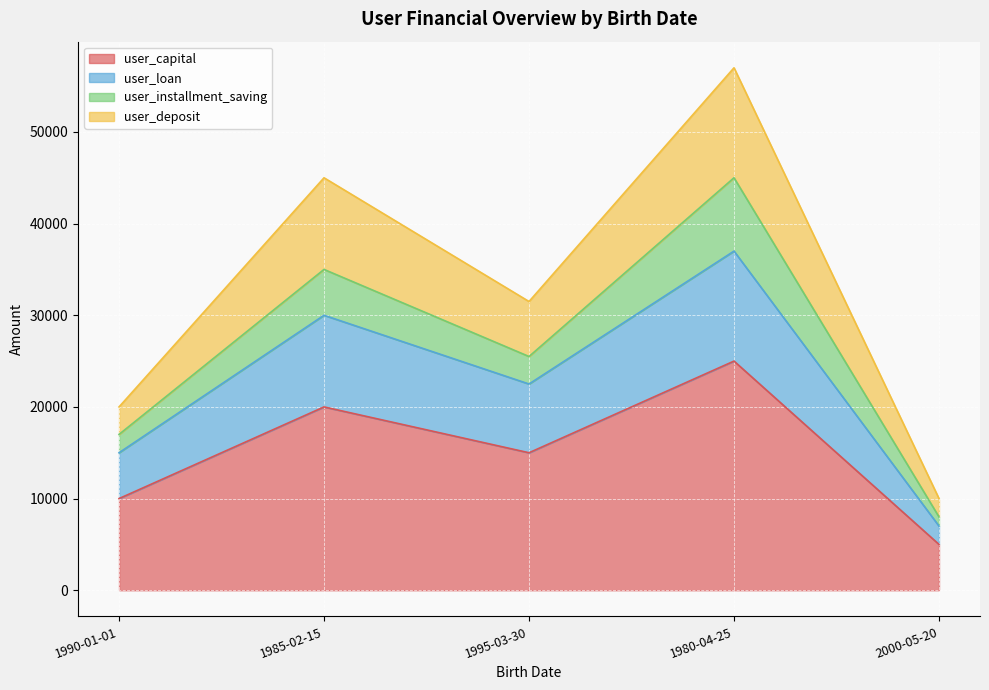

At which label does user_capital reach its peak?

1980-04-25